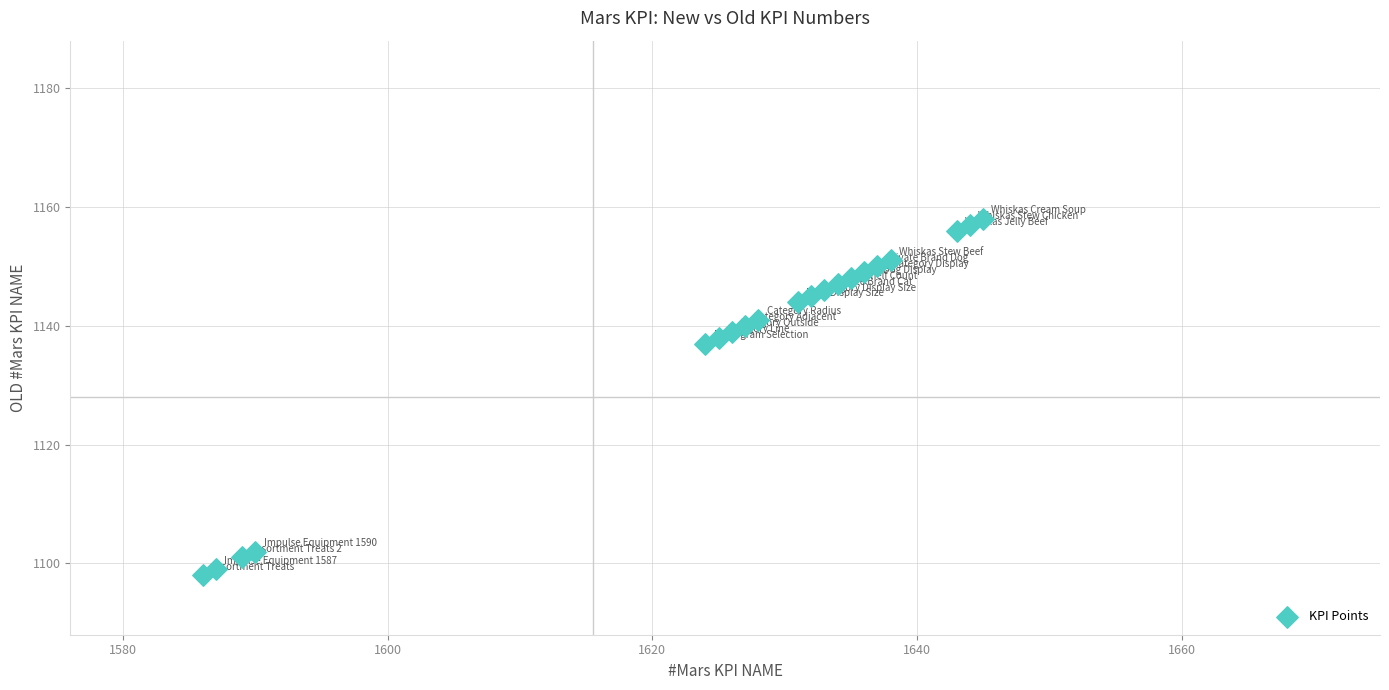

What Y value in the scatter plot is closest to 1128?

1137